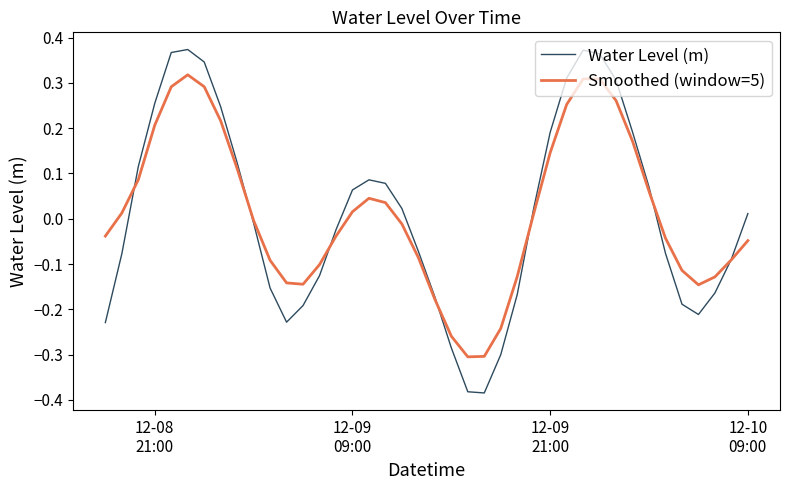

List the series in order of their peak value, highest first.

Water Level (m), Smoothed (window=5)